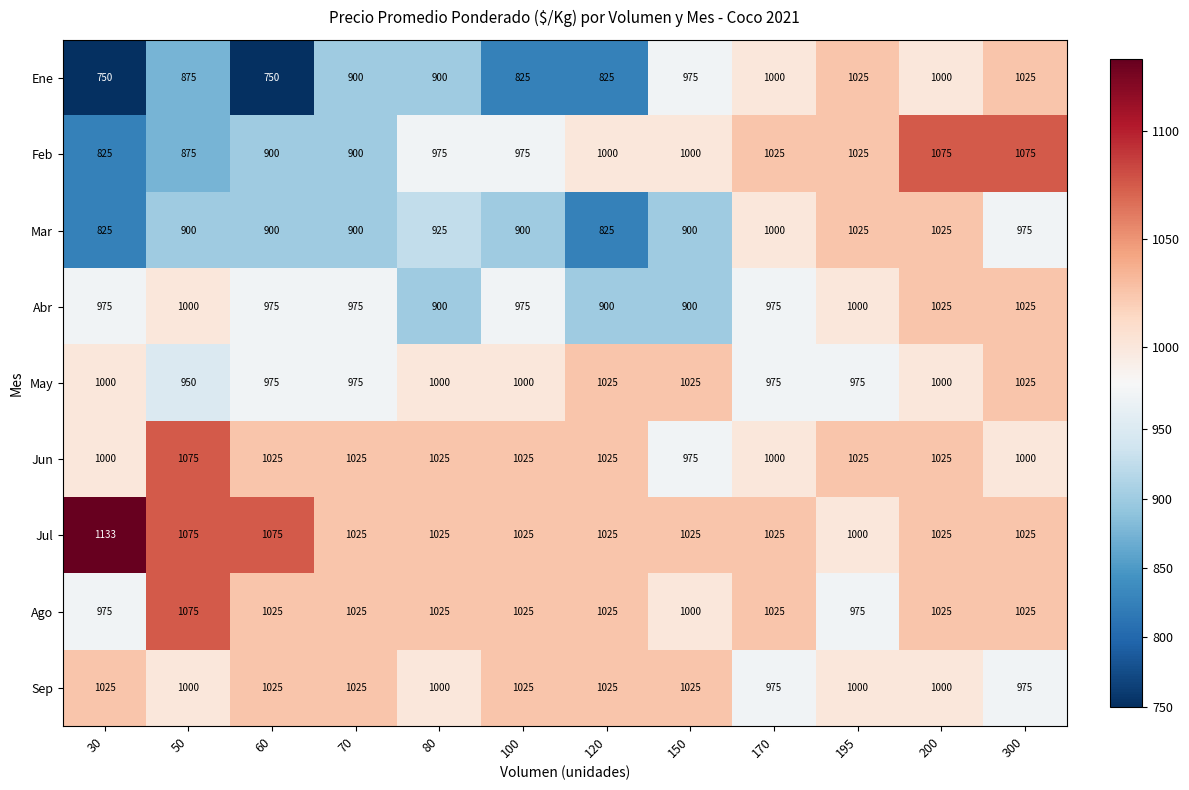

Which category has the highest value across all series?

30